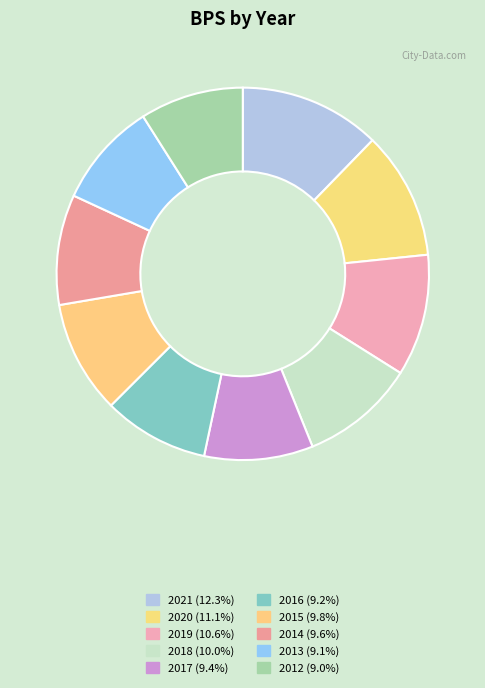

To the nearest percent, what is the average slice percentage?

10%